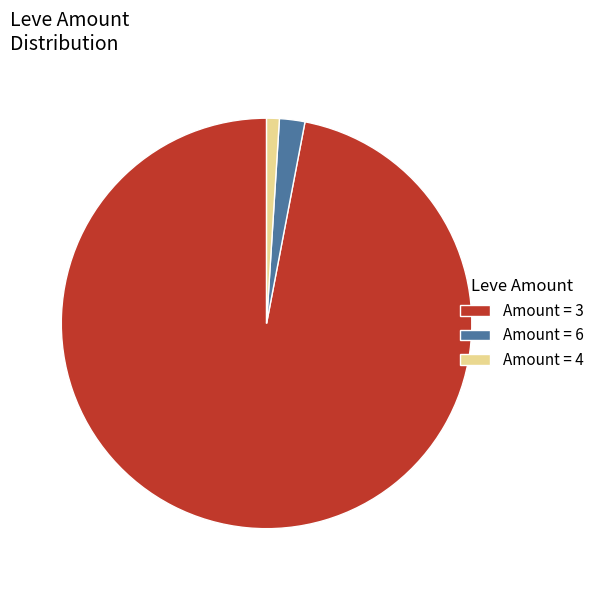

The Amount = 4 slice represents 1% of the pie. True or false?

True